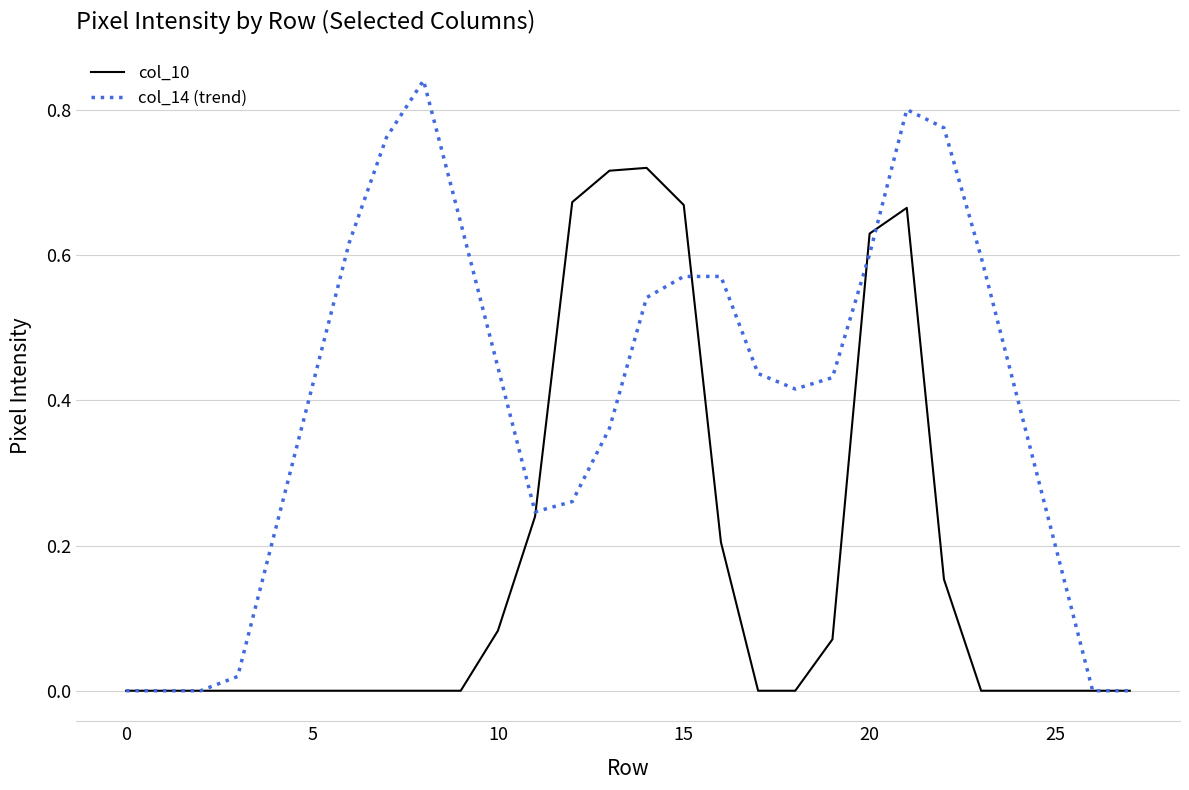

List the series in order of their overall mean, lowest first.

col_10, col_14 (trend)